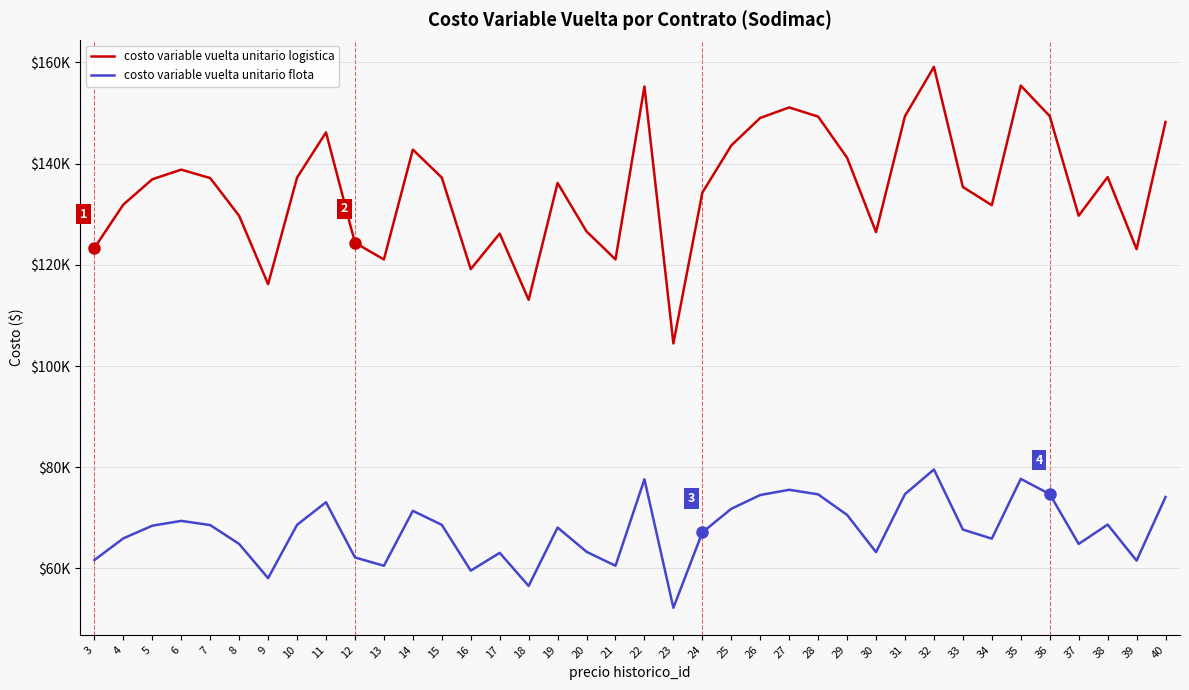

Rank the series by their maximum value, from lowest to highest.

costo variable vuelta unitario flota, costo variable vuelta unitario logistica